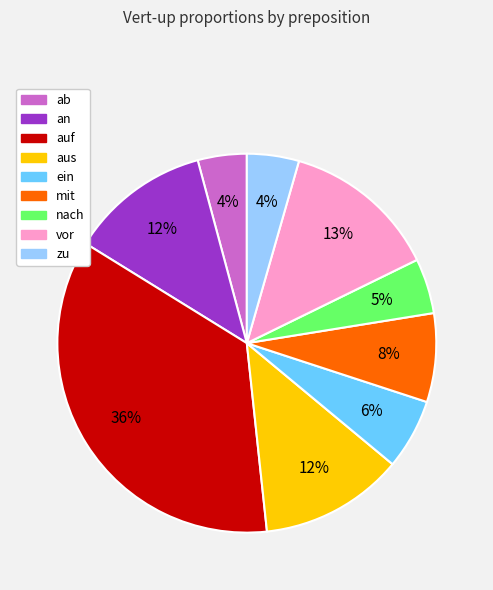

To the nearest percent, what is the average slice percentage?

11%